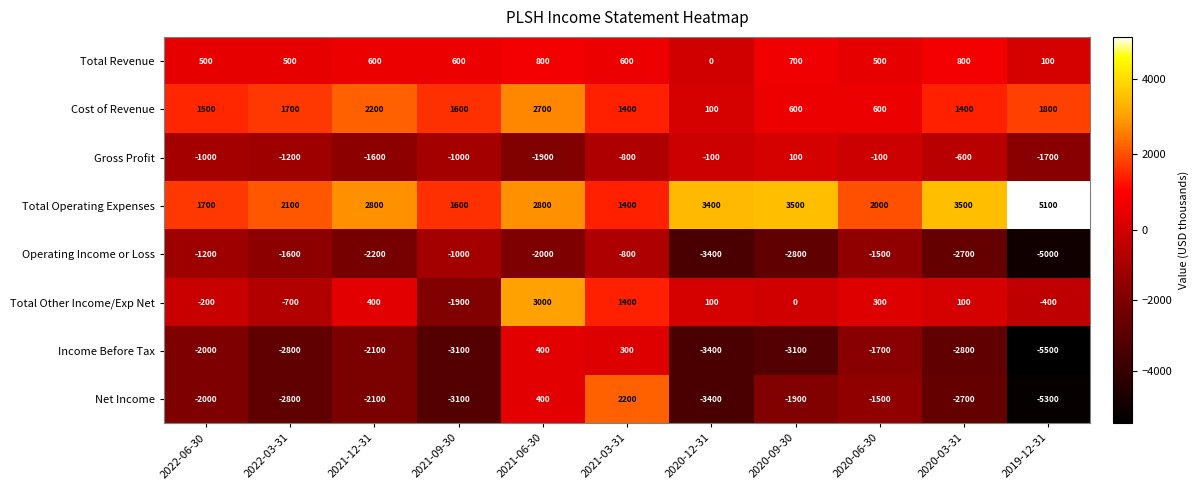

Where does the Operating Income or Loss series first go above -2000?

2022-06-30